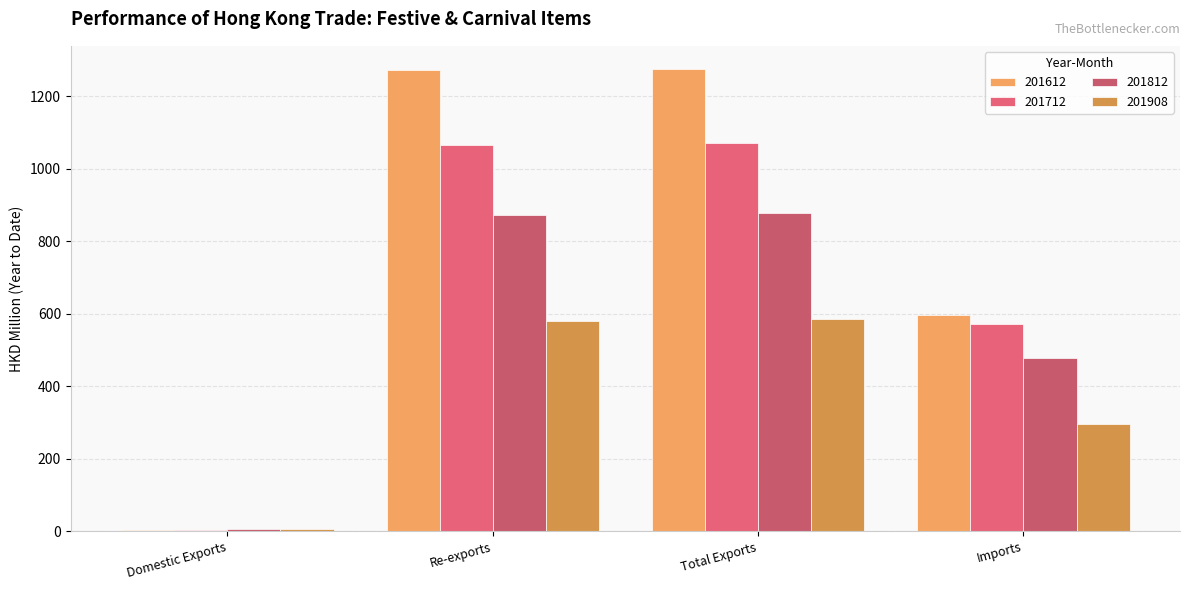

What is the difference between the maximum and minimum values in the 201712 series?

1067.0